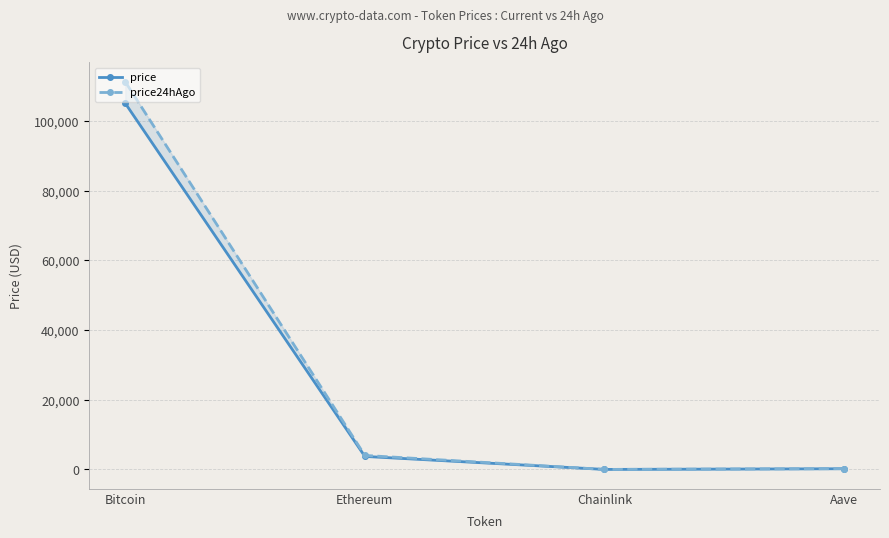

True or false: price and price24hAgo cross at least once.

False